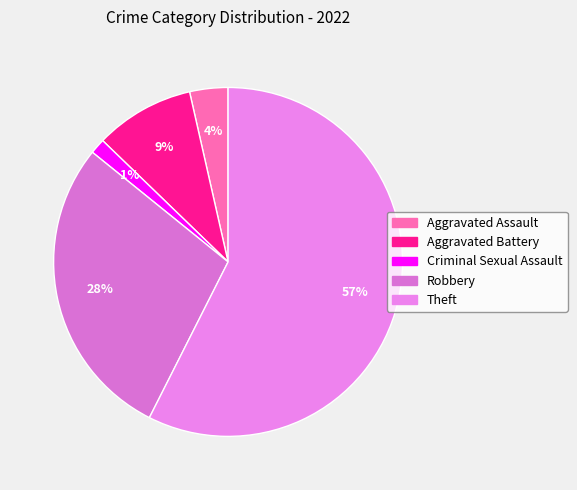

How many slices are in this pie chart?

5